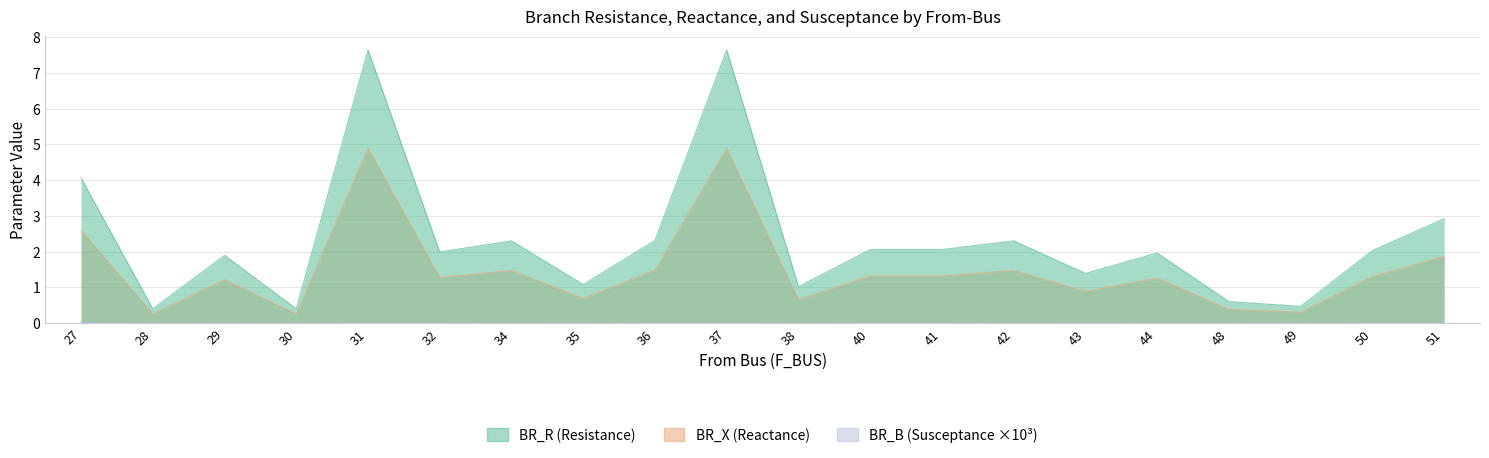

Is it true that BR_X equals 1.1 at 35?

False